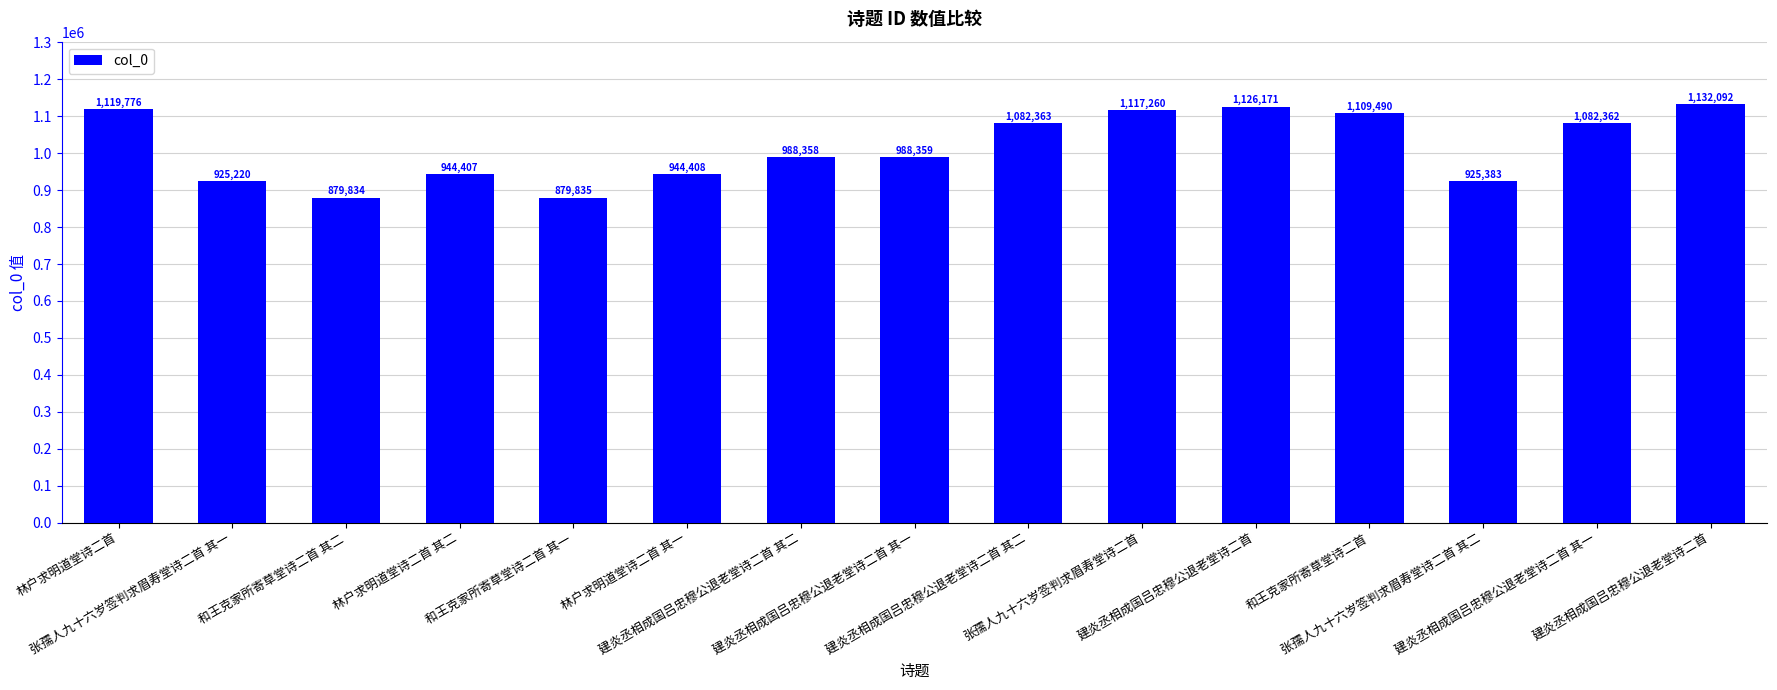

Are the bars horizontal?

No